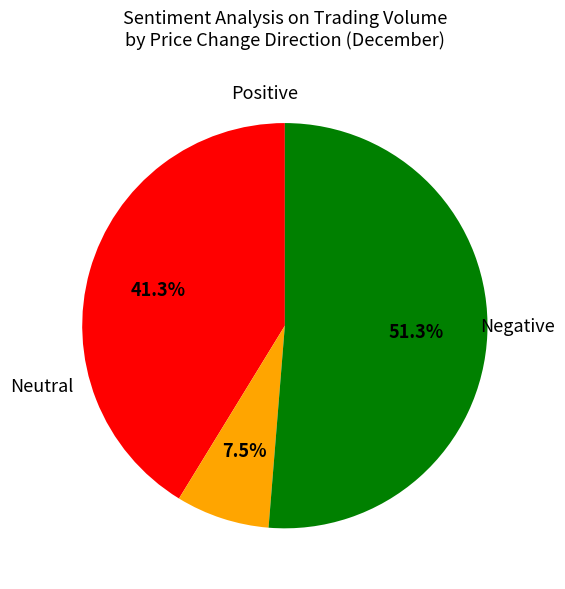

Does any single category account for the majority?

Yes